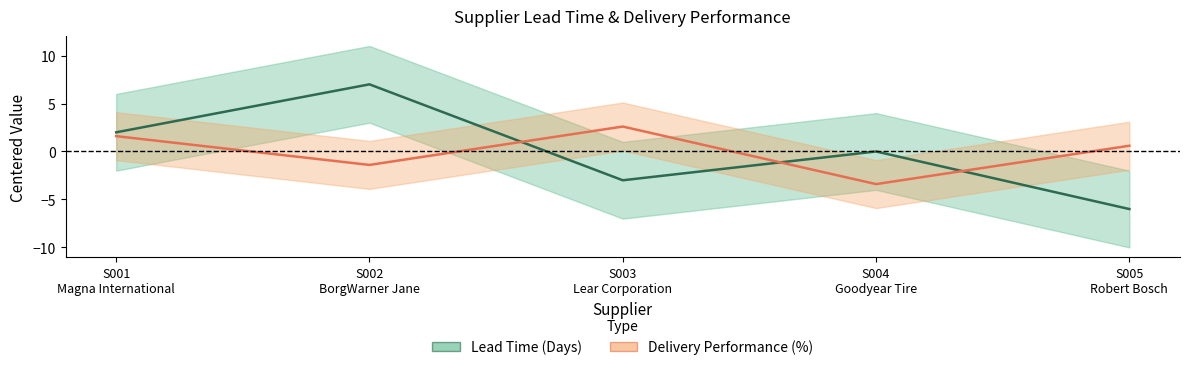

At which label is Delivery Performance (%) closest to 0?

S005
Robert Bosch